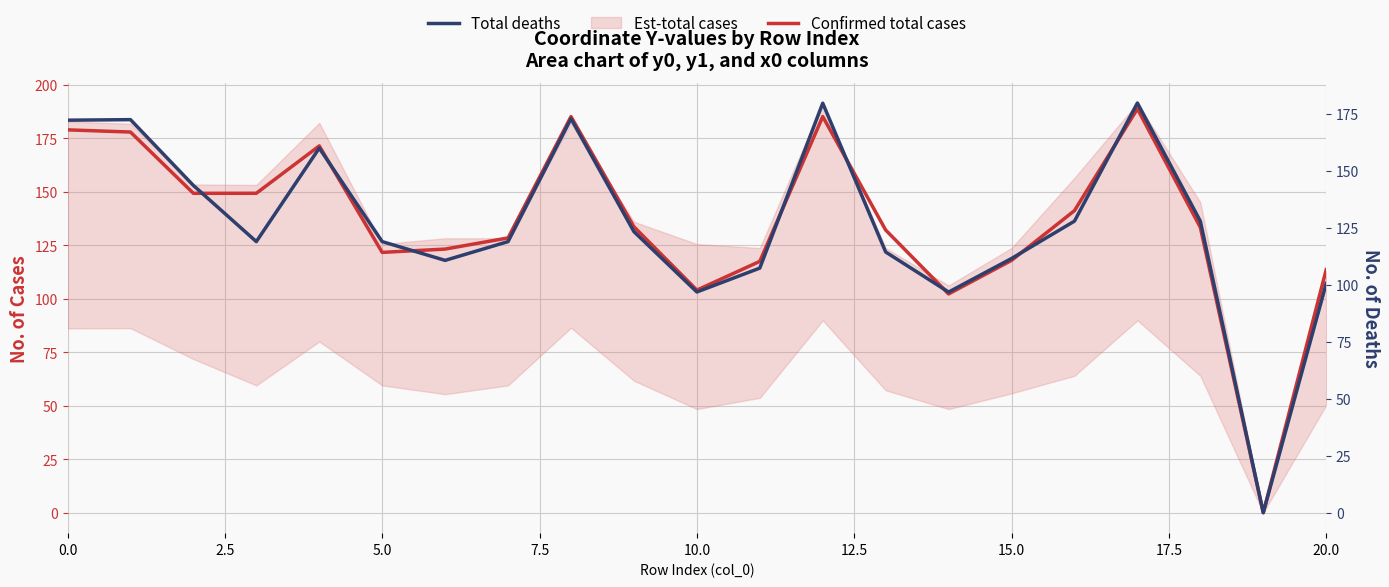

Which series has the largest range (max minus min)?

Confirmed total cases